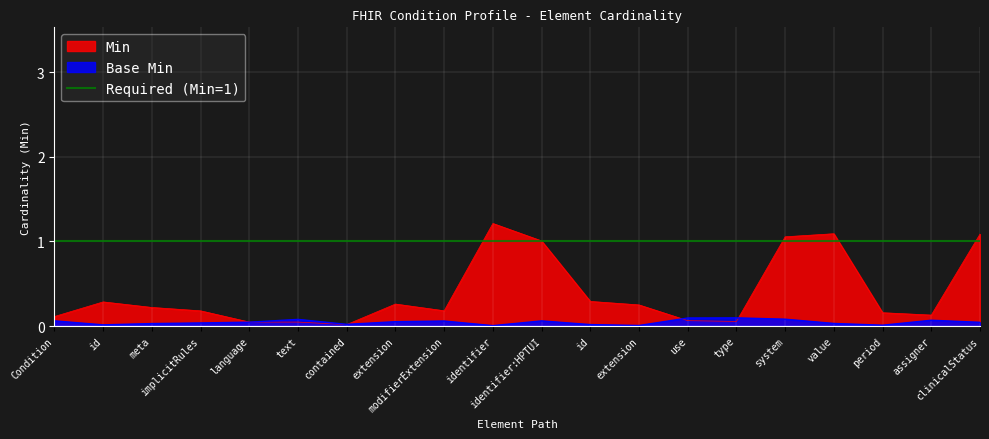

Between Condition.identifier:HPTUI.extension and Condition.implicitRules, which is larger?

Condition.identifier:HPTUI.extension